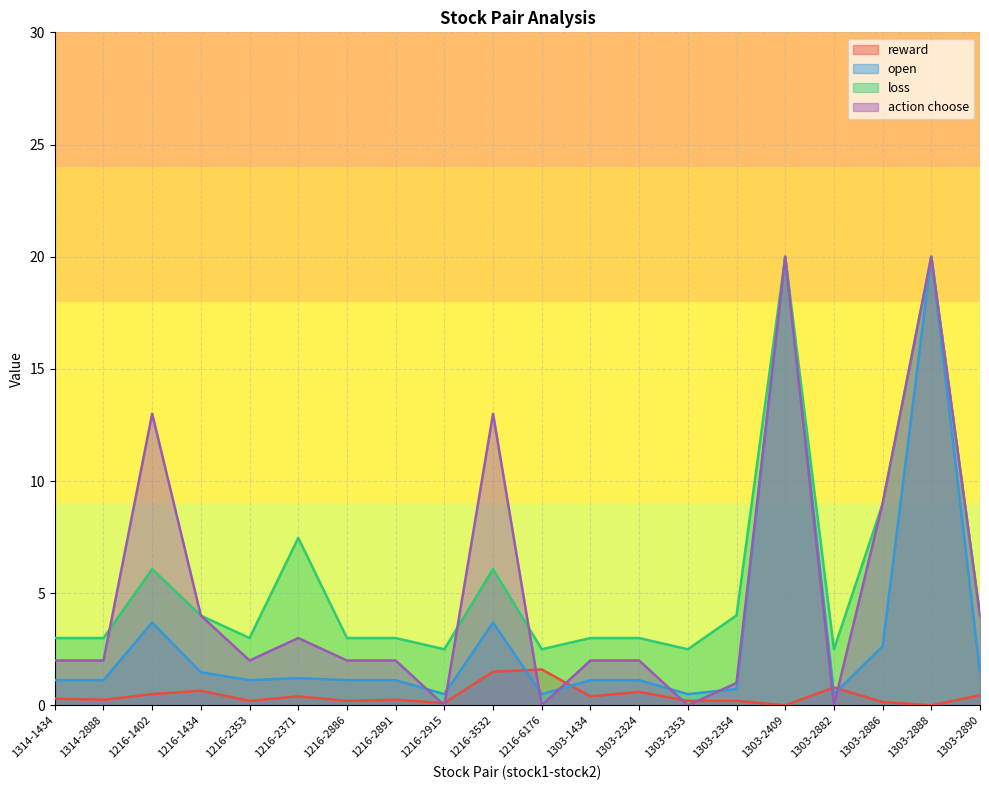

What is the total value across all series at 1216-2353?

6.3